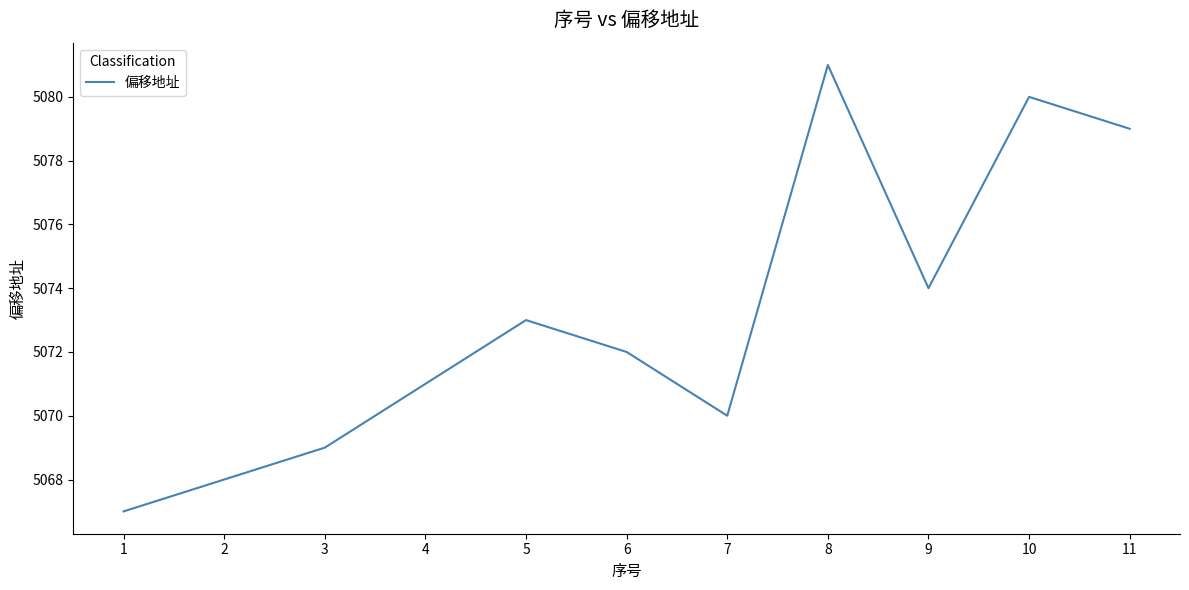

What is the difference between the maximum and minimum values?

14